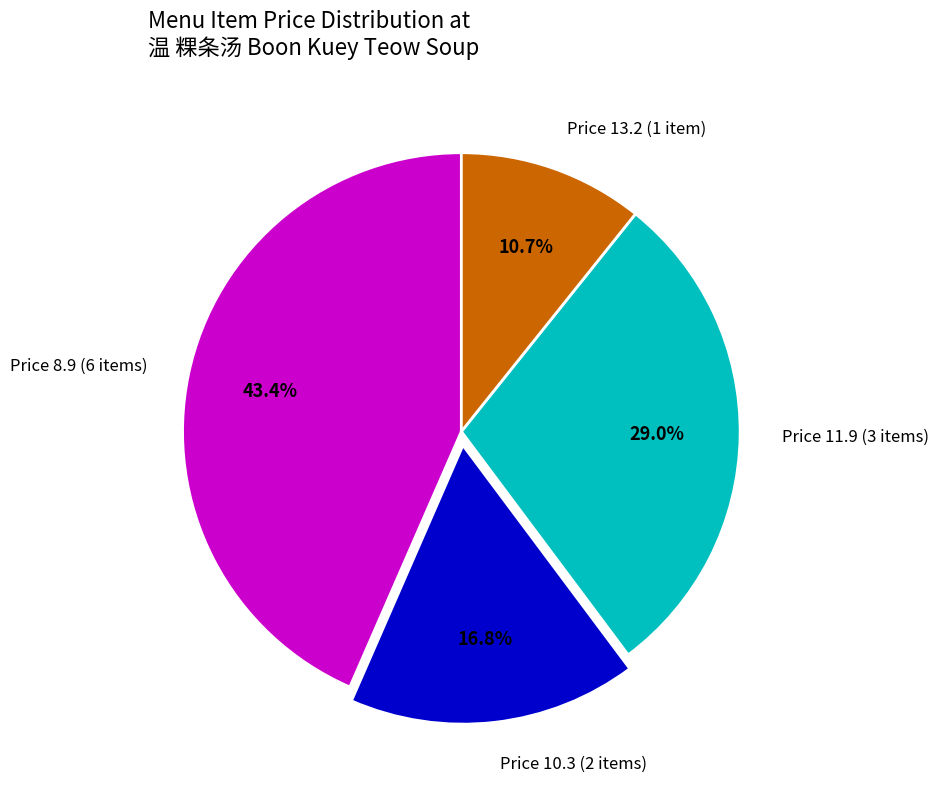

What is the smallest slice in the pie chart?

Price 13.2 (1 item)